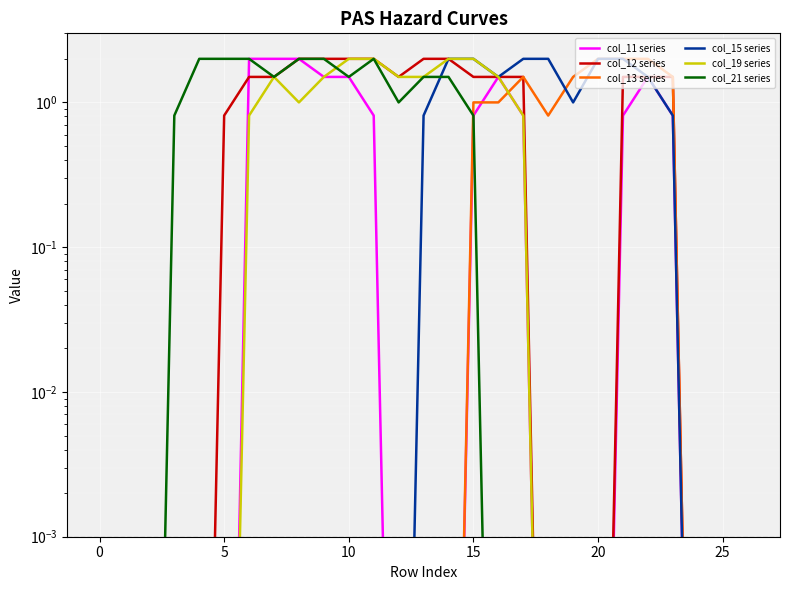

What is the difference between the maximum and minimum values in the col_11 series series?

2.0